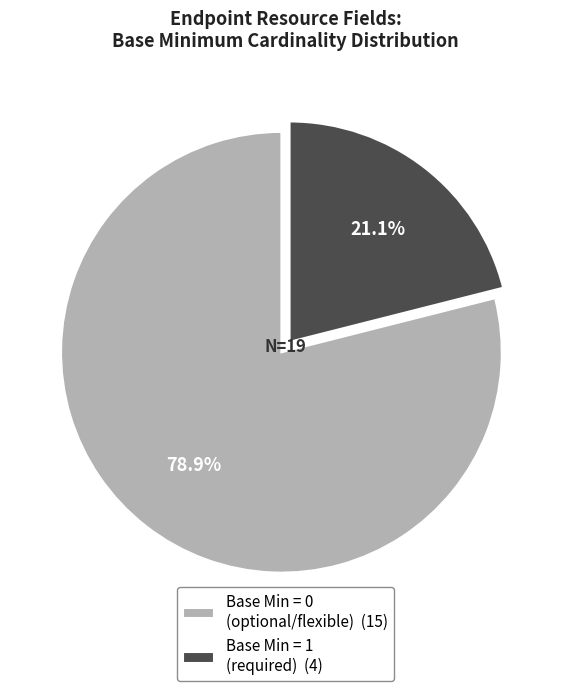

Which category has the smallest portion of the pie?

Base Min = 1 (required) (4)